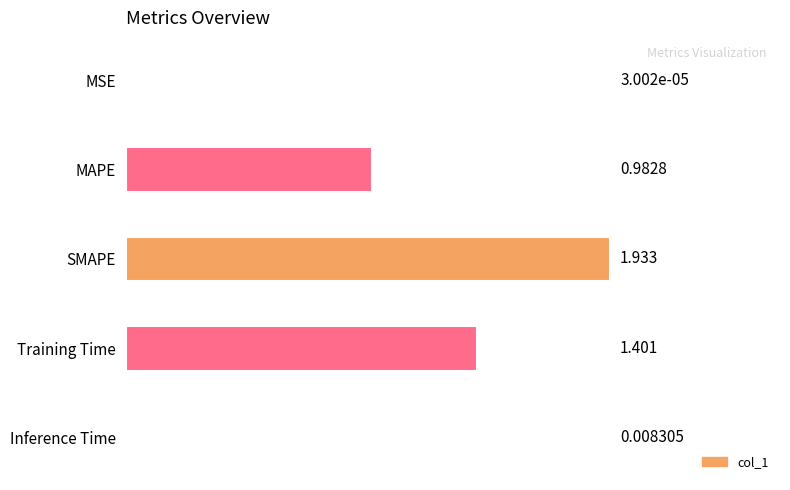

Where is the data nearest to the value 0?

MSE